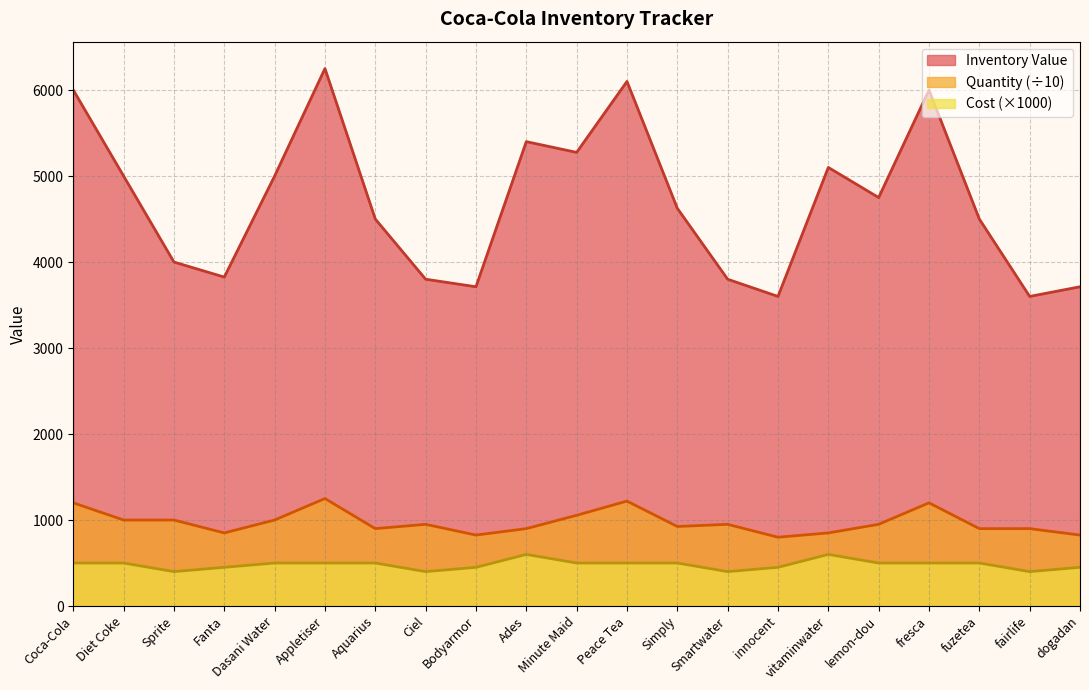

At which category is the sum across all series the highest?

Appletiser